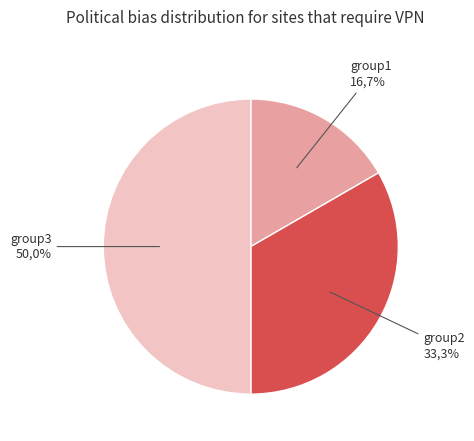

Rank the categories by value from highest to lowest.

group3, group2, group1